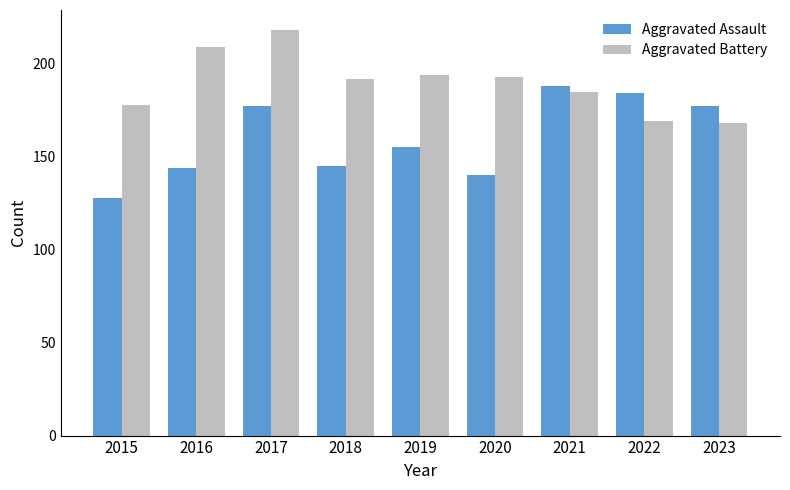

Is it true that Aggravated Assault equals 231 at 2017?

False